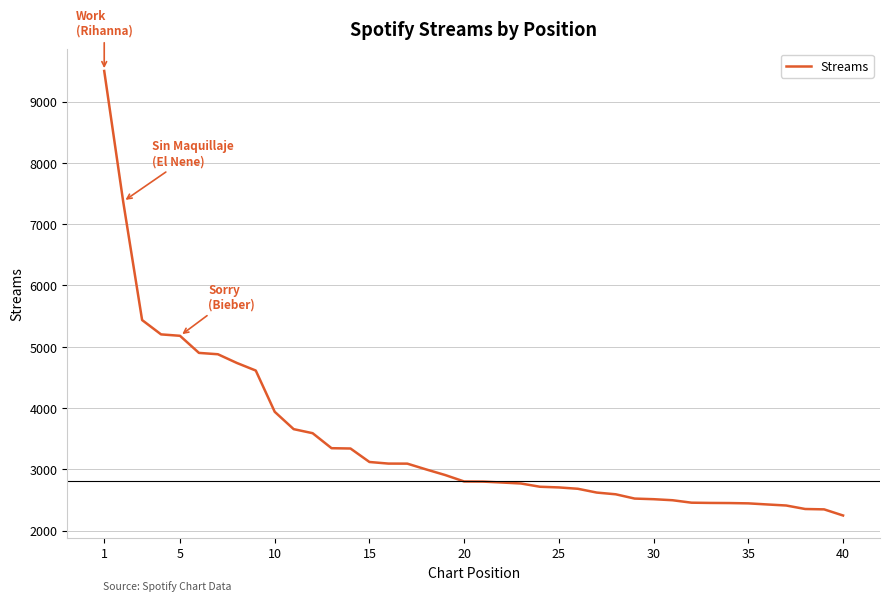

What is the difference between the maximum and minimum values?

7253